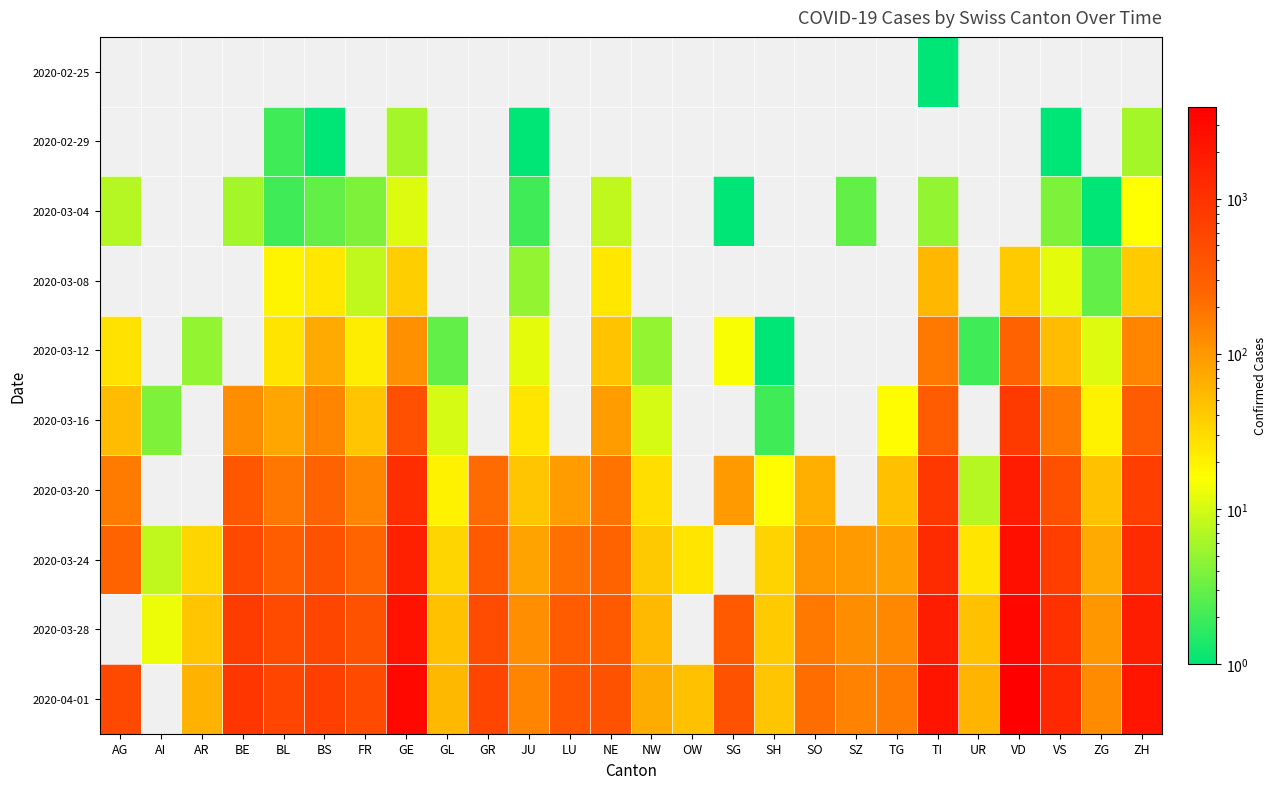

Rank the series at FR from highest to lowest value.

2020-04-01, 2020-03-28, 2020-03-24, 2020-03-20, 2020-03-16, 2020-03-12, 2020-03-08, 2020-02-25, 2020-02-29, 2020-03-04